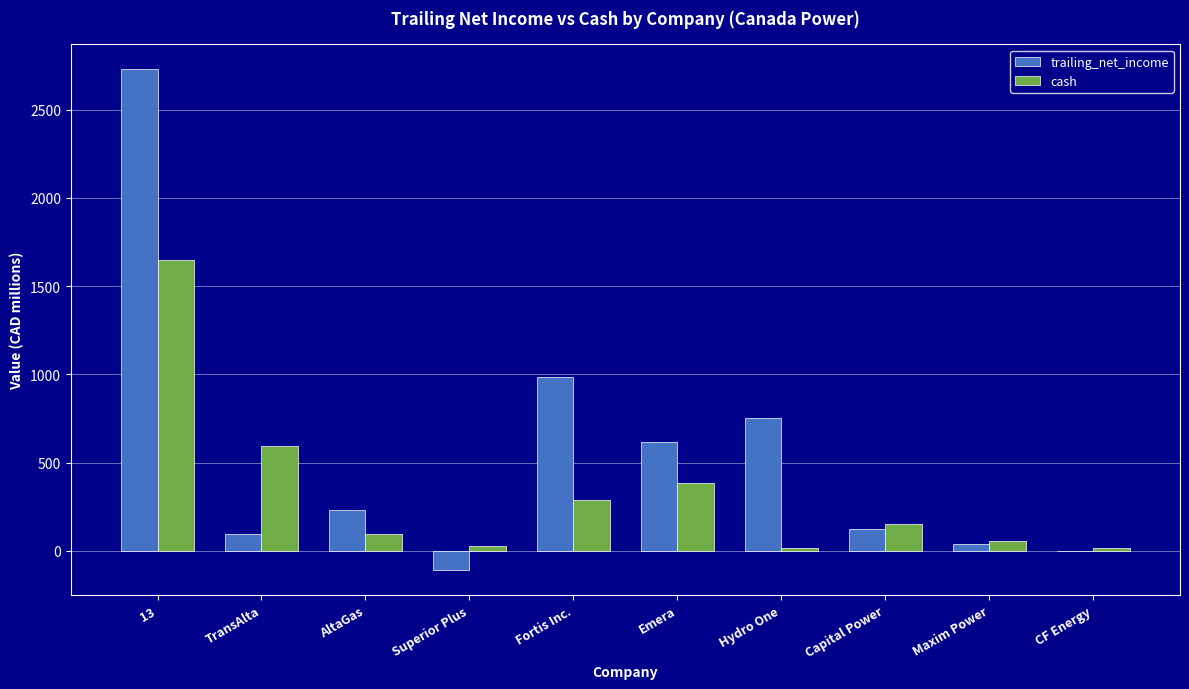

What is the total value across all series at Fortis Inc.?

1271.7